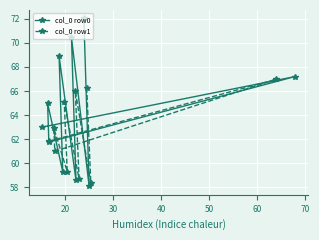

What is the value of the col_0 row0 point at the 3rd from the left?

61.8